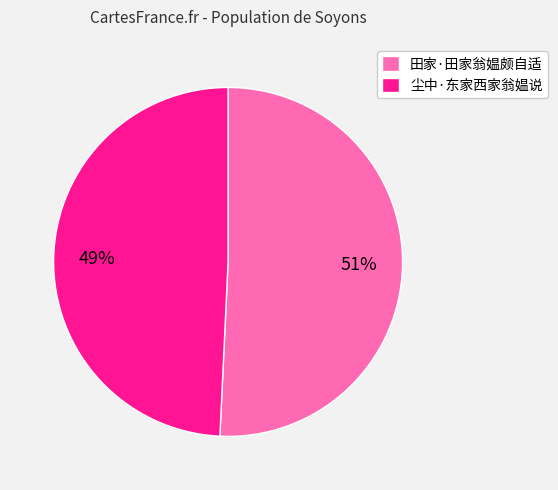

What is the ratio of the value at 尘中·东家西家翁媪说 to the value at 田家·田家翁媪颇自适?

1.0